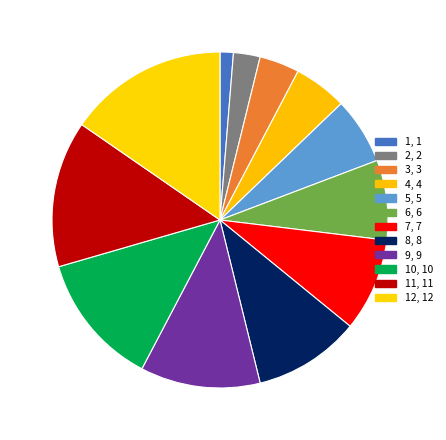

How many slices are in this pie chart?

12